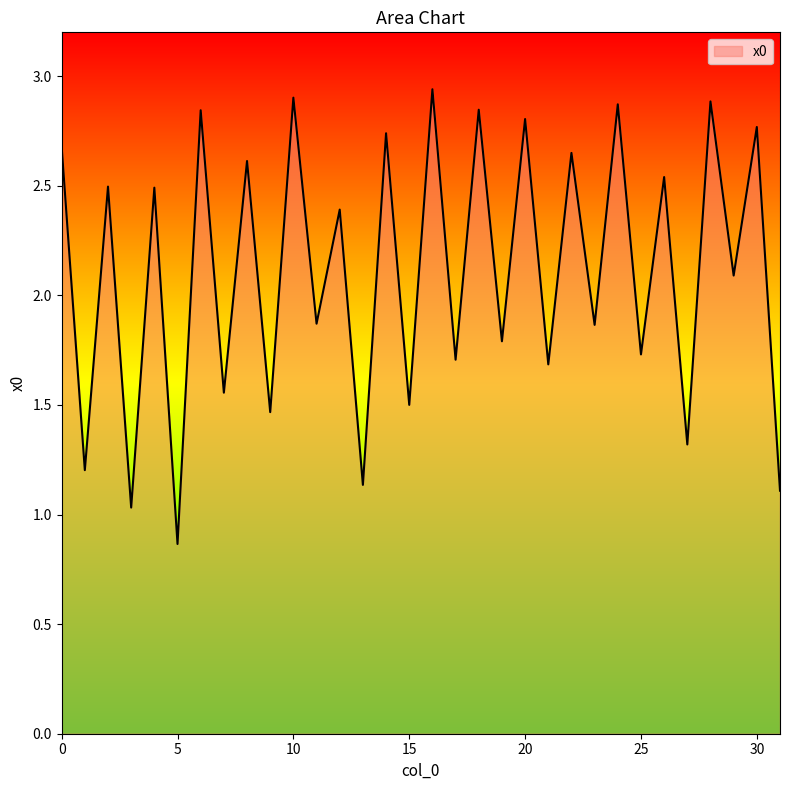

Does the chart display data point markers on the line(s)?

No